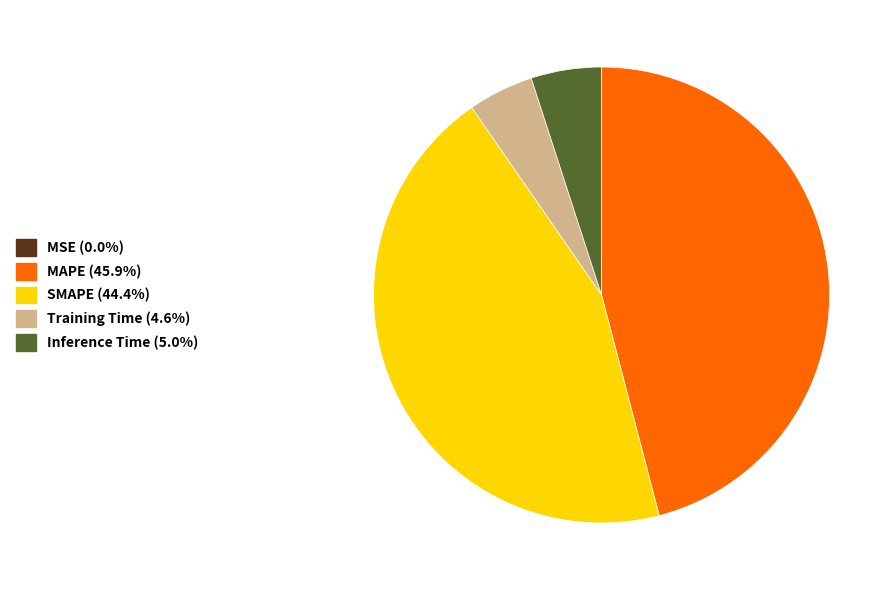

Between SMAPE and Training Time, which is larger?

SMAPE